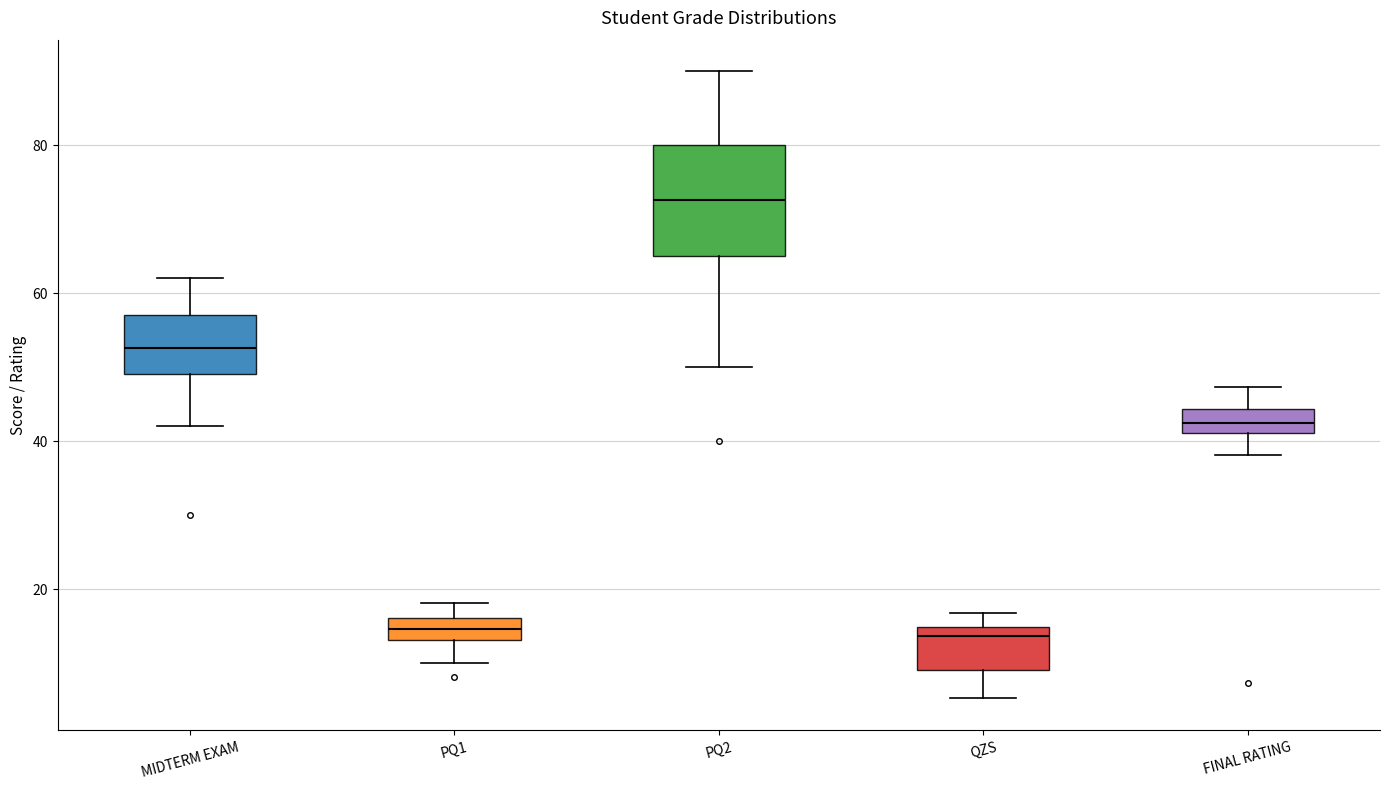

Reading left to right, transcribe this box plot: for each box, give where its median line is, the range the box spans, and where its two whiskers end, as read against the y-axis. The values are not printed on the chart, so give them approximately, as read against the axis.

MIDTERM EXAM: median 52, box 50 to 58, whiskers 42 to 62
PQ1: median 14 (inside the box), box 14 to 16, whiskers 10 to 18
PQ2: median 72, box 66 to 80, whiskers 50 to 90
QZS: median 14 (just below the box's upper edge), box 8 to 14, whiskers 6 to 16
FINAL RATING: median 42 (inside the box), box 42 to 44, whiskers 38 to 48